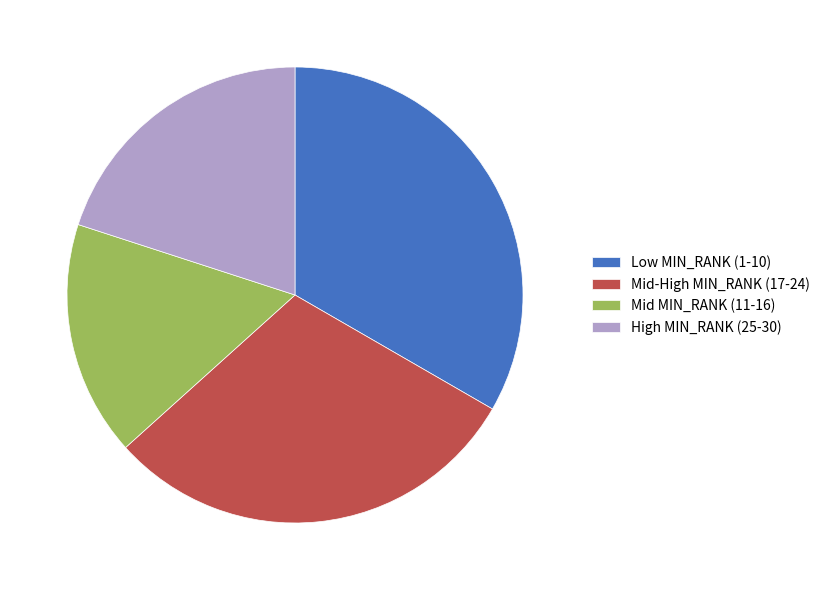

How many segments does this pie chart have?

4